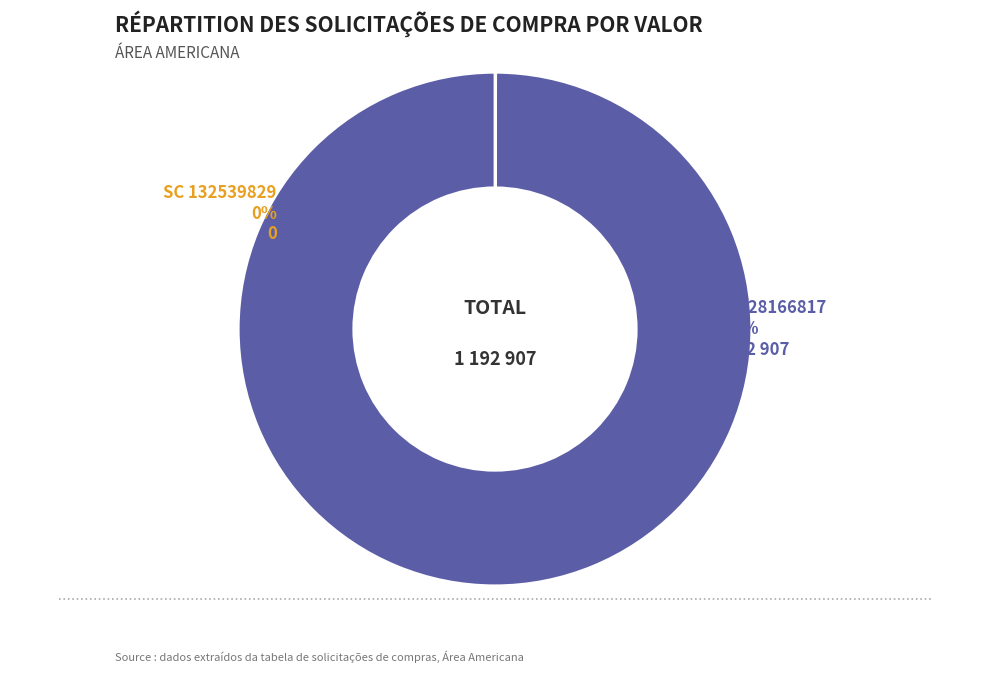

What portion of the pie excludes 132539829?

100.0%